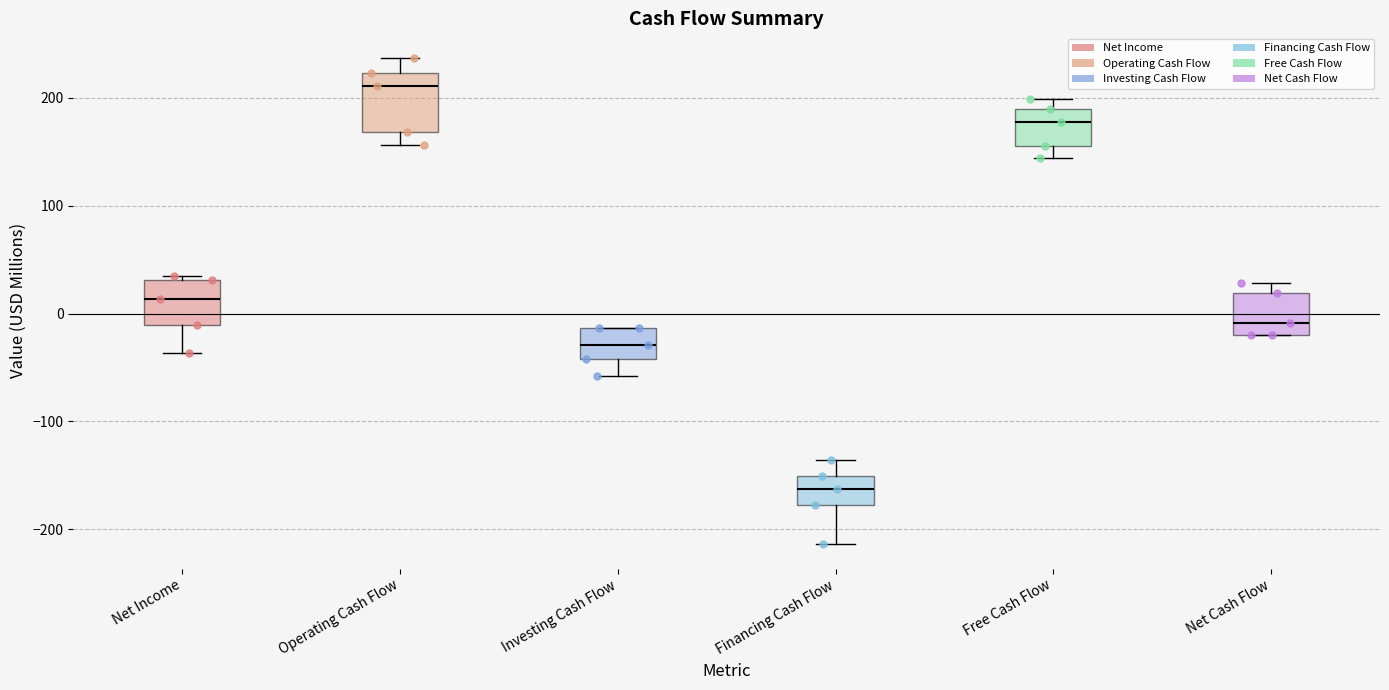

Reading left to right, transcribe this box plot: for each box, give where its median line is, the range the box spans, and where its two whiskers end, as read against the y-axis. The values are not printed on the chart, so give them approximately, as read against the axis.

Net Income: median 10, box -10 to 30, whiskers -40 to 30 (just above the box's upper edge)
Operating Cash Flow: median 210, box 170 to 220, whiskers 160 to 240
Investing Cash Flow: median -30, box -40 to -10, whiskers -60 to -10
Financing Cash Flow: median -160, box -180 to -150, whiskers -210 to -140
Free Cash Flow: median 180, box 150 to 190, whiskers 140 to 200
Net Cash Flow: median -10, box -20 to 20, whiskers -20 to 30